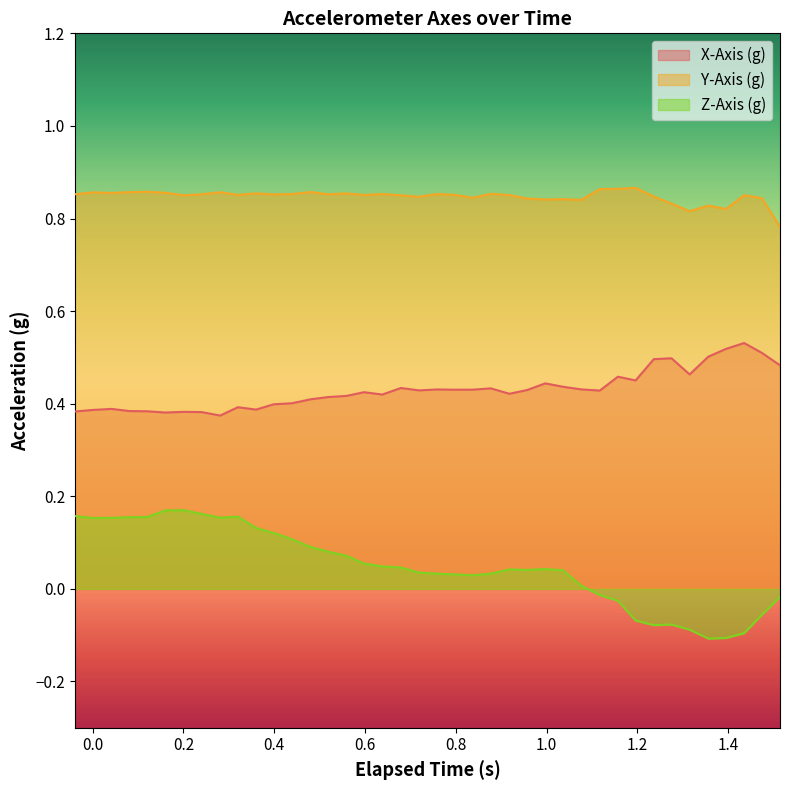

True or false: X-Axis (g) and Y-Axis (g) intersect in this chart.

False